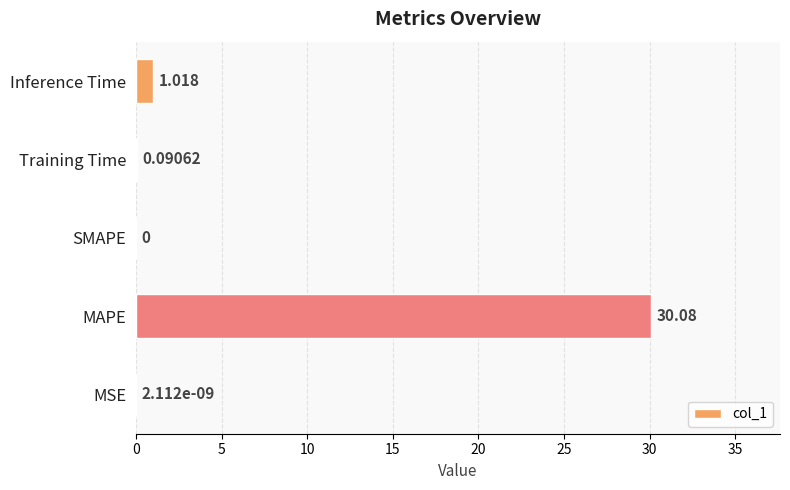

Which has a higher value, Training Time or SMAPE?

Training Time